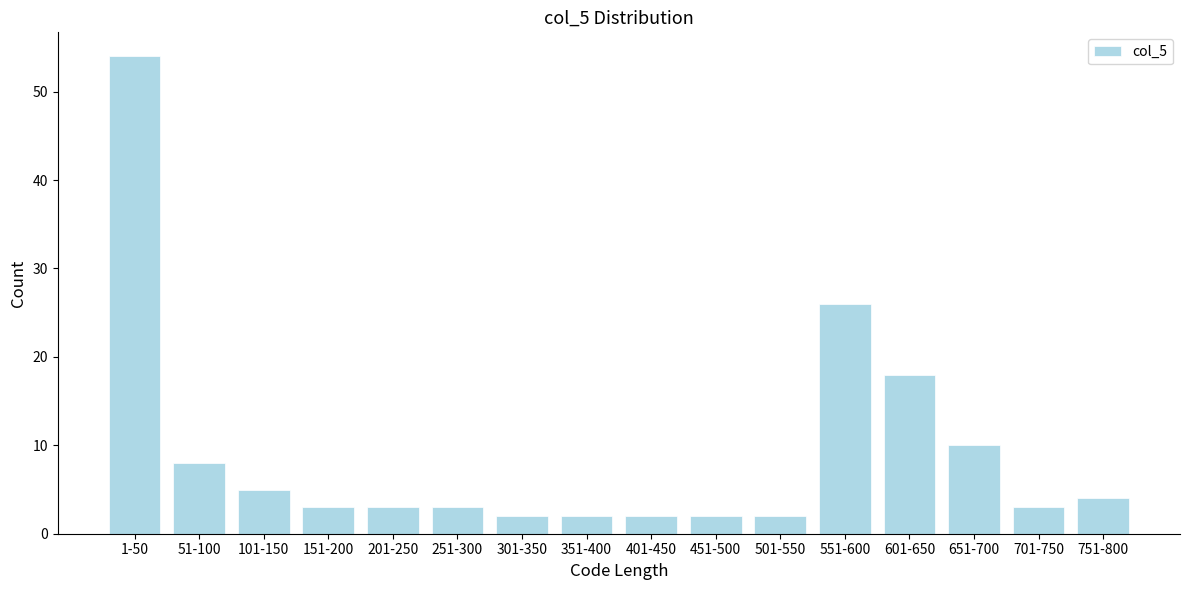

Reading right to left, list all the values displayed in this chart.

4	3	10	18	26	2	2	2	2	2	3	3	3	5	8	54